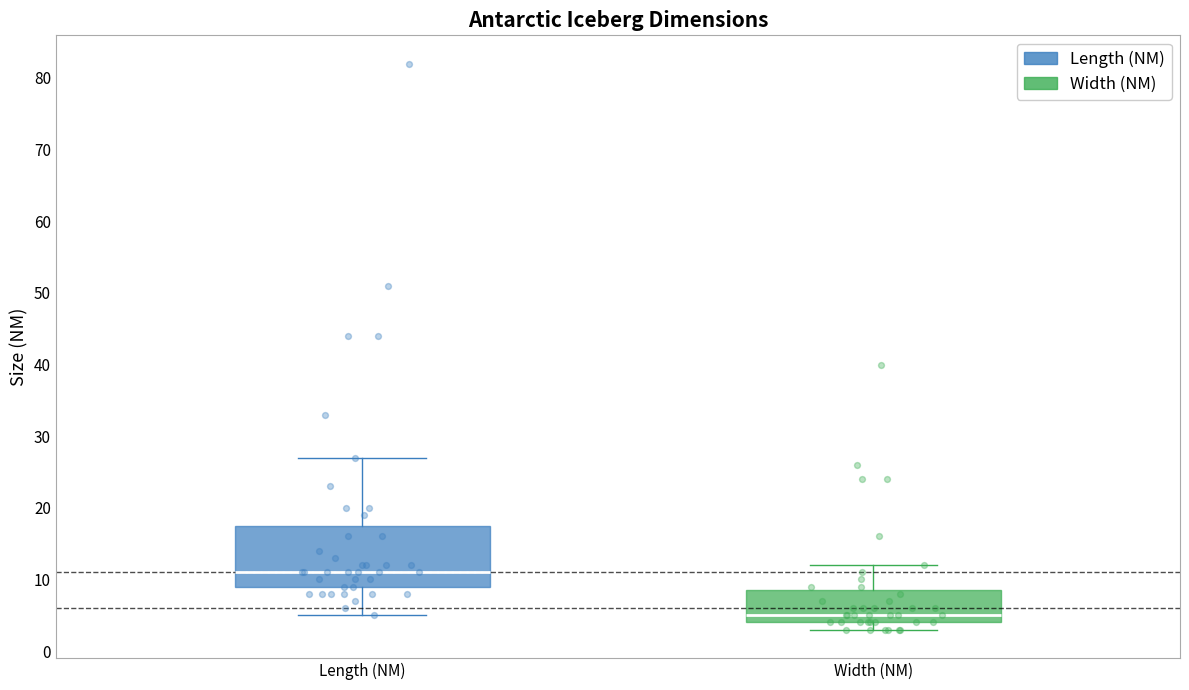

Reading left to right, transcribe this box plot: for each box, give where its median line is, the range the box spans, and where its two whiskers end, as read against the y-axis. The values are not printed on the chart, so give them approximately, as read against the axis.

Length (NM): median 11, box 9 to 18, whiskers 5 to 27
Width (NM): median 5, box 4 to 9, whiskers 3 to 12